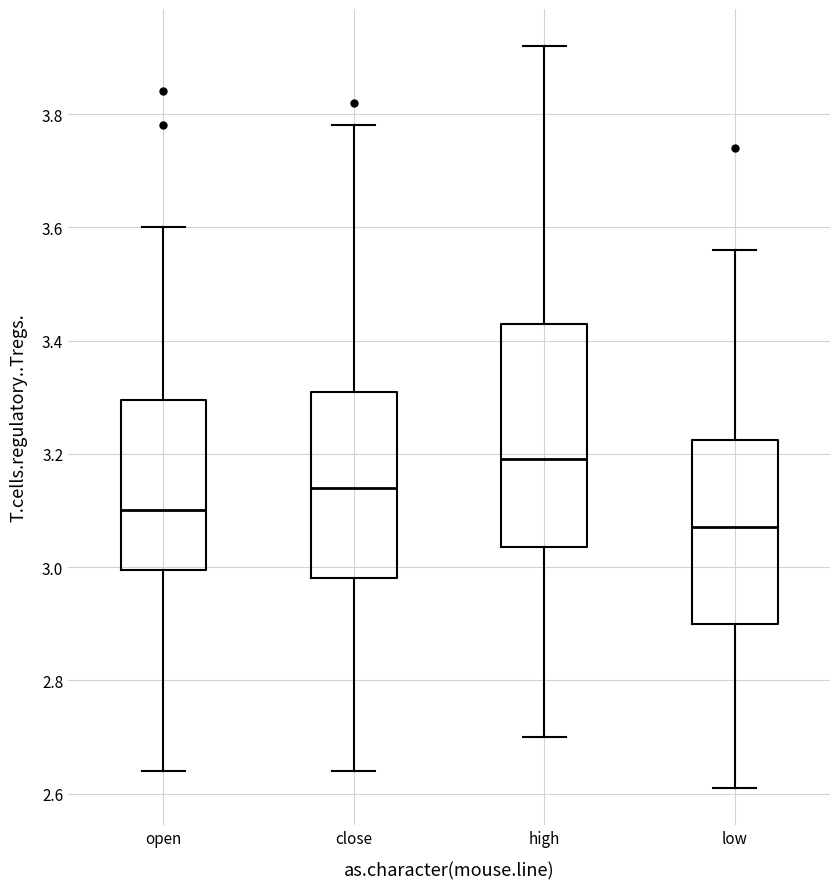

Reading left to right, read every box against the y-axis: the position of its median line, the range the box covers, and the ends of its whiskers. The values are not printed on the chart, so give them approximately, as read against the axis.

open: median 3.10, box 3.00 to 3.30, whiskers 2.64 to 3.60
close: median 3.14, box 2.98 to 3.32, whiskers 2.64 to 3.78
high: median 3.20, box 3.04 to 3.44, whiskers 2.70 to 3.92
low: median 3.08, box 2.90 to 3.22, whiskers 2.62 to 3.56